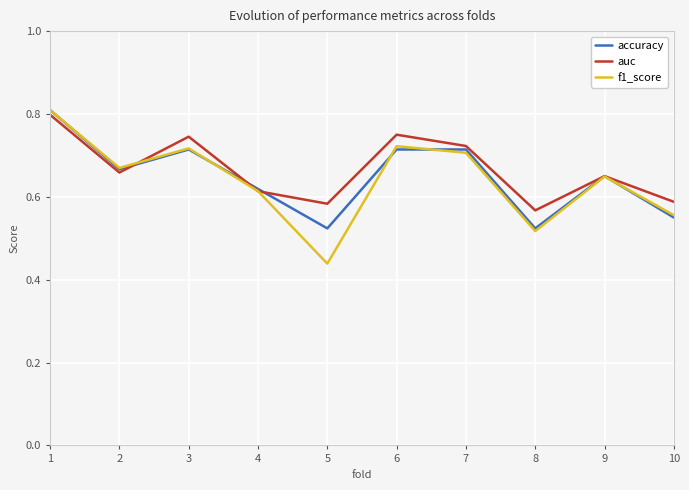

At which category does the chart reach its peak across all series?

1